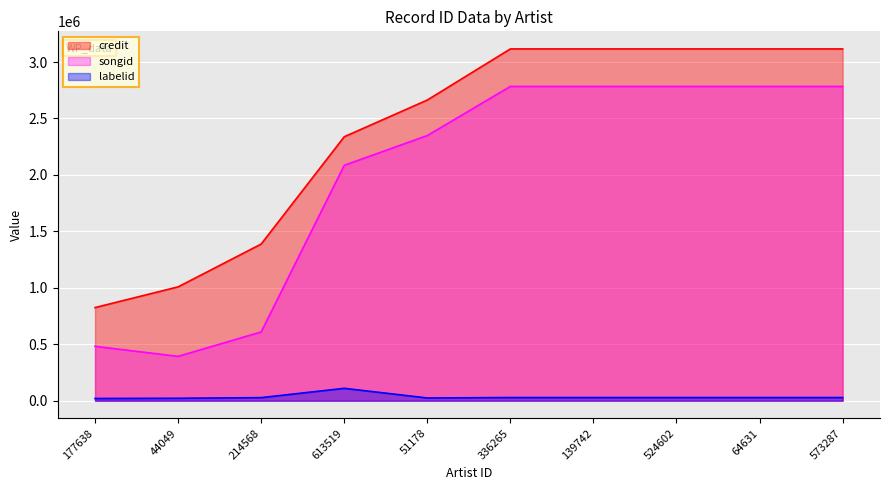

What is the total value across all series at 177638?

1326461